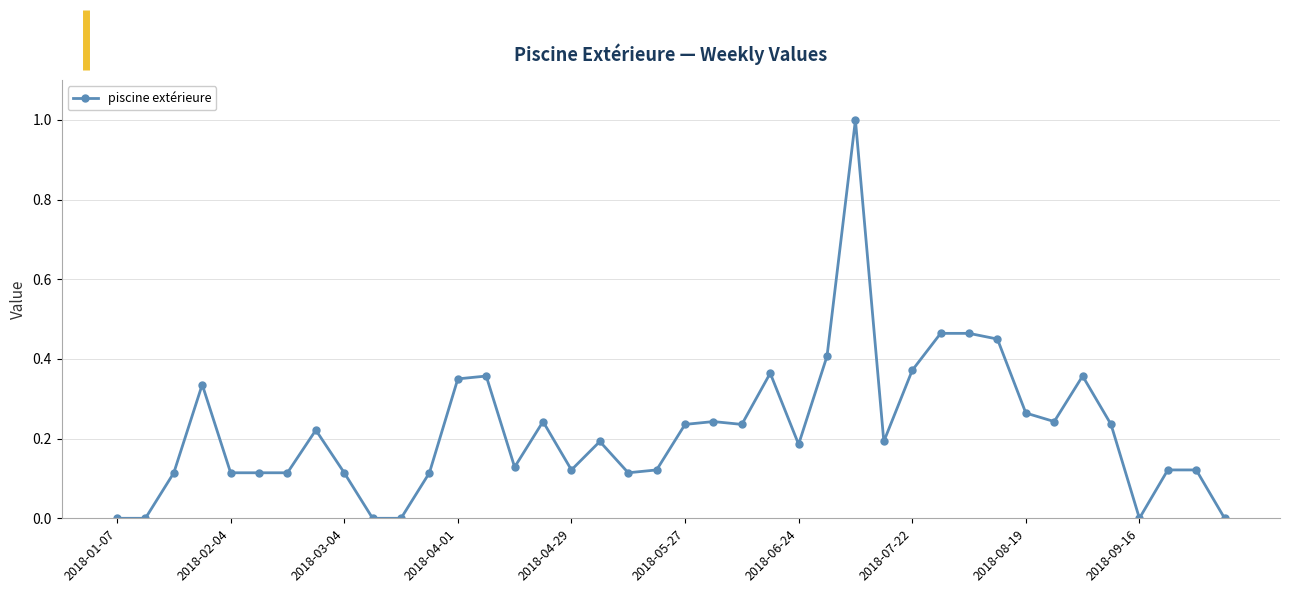

What is the sum of all values?

8.8